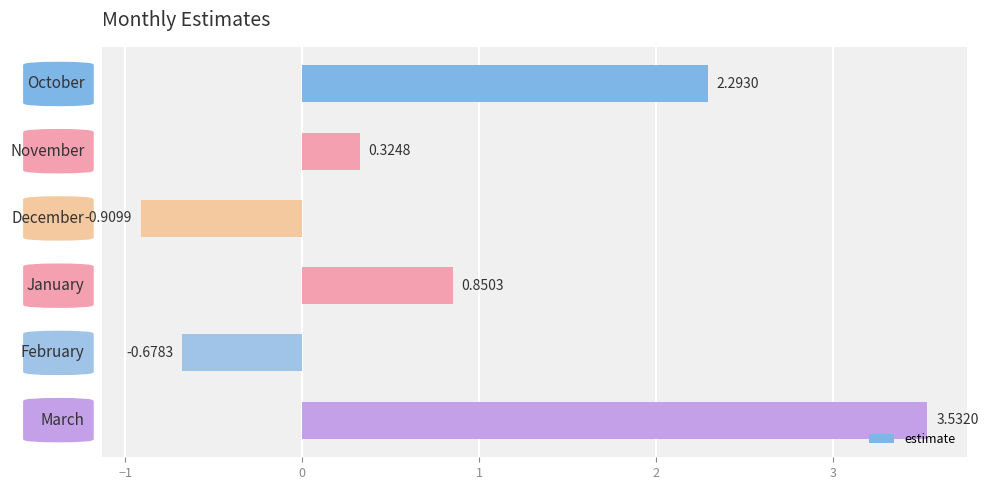

What is the sum of all values?

5.4